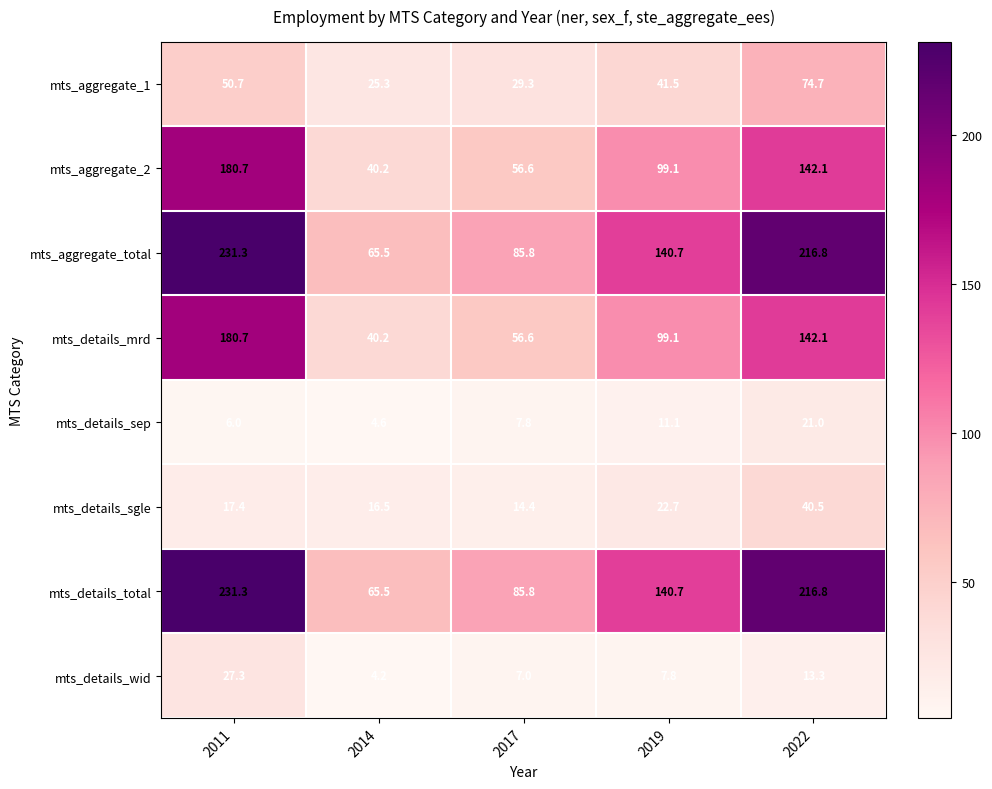

What value does the mts_details_mrd series have at 2011?

180.7